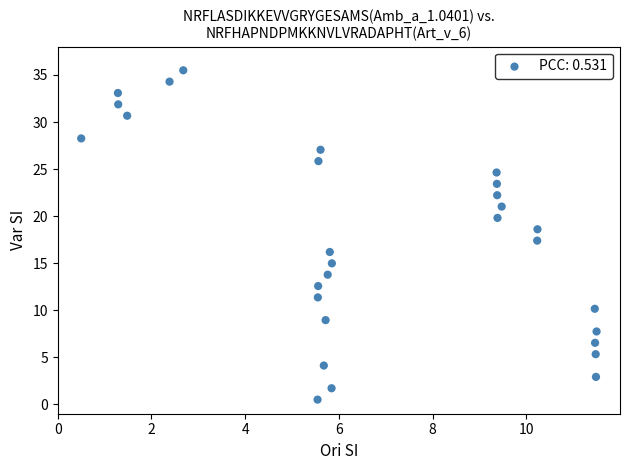

What is the range of Y values (max minus min)?

35.0